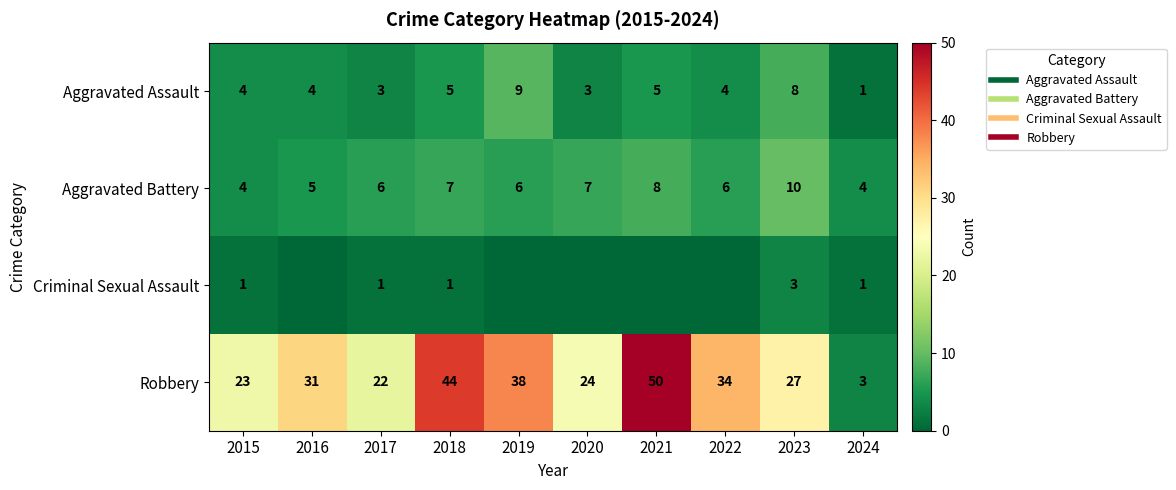

Rank the categories by Robbery value from lowest to highest.

2024, 2017, 2015, 2020, 2023, 2016, 2022, 2019, 2018, 2021